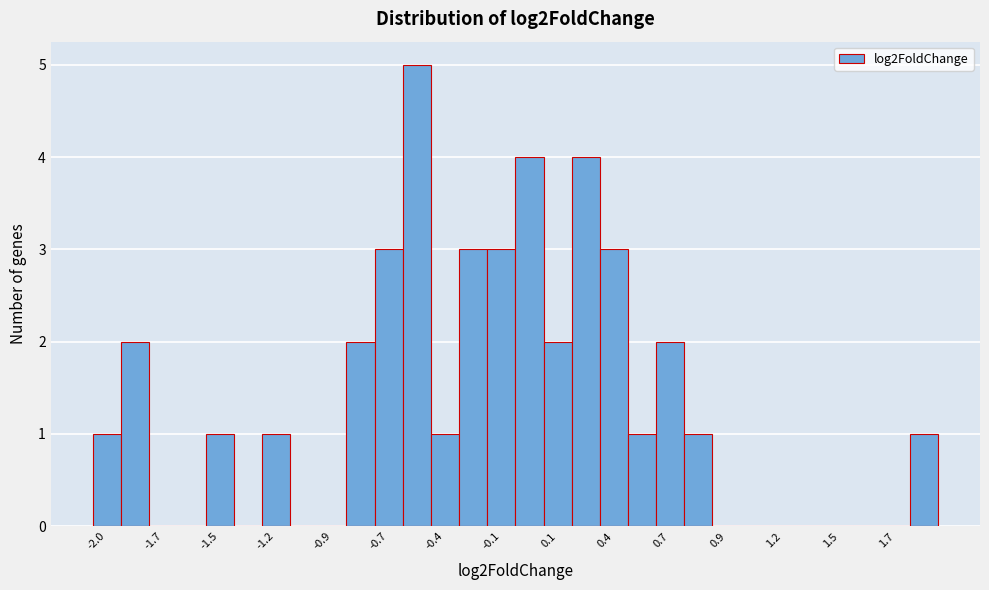

Around what value on the x-axis is the tallest bar? Give the approximate position of its centre, as read against the axis.

-0.55